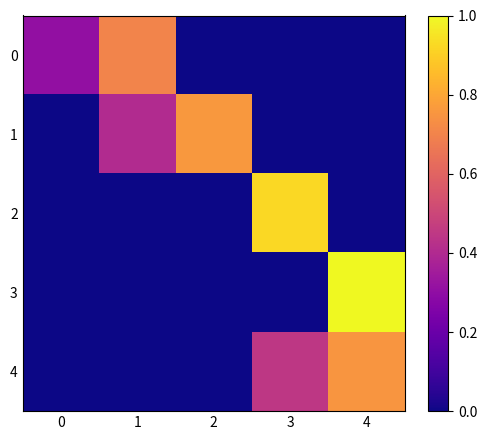

What is the spread (max minus min) of values at 4?

1.0